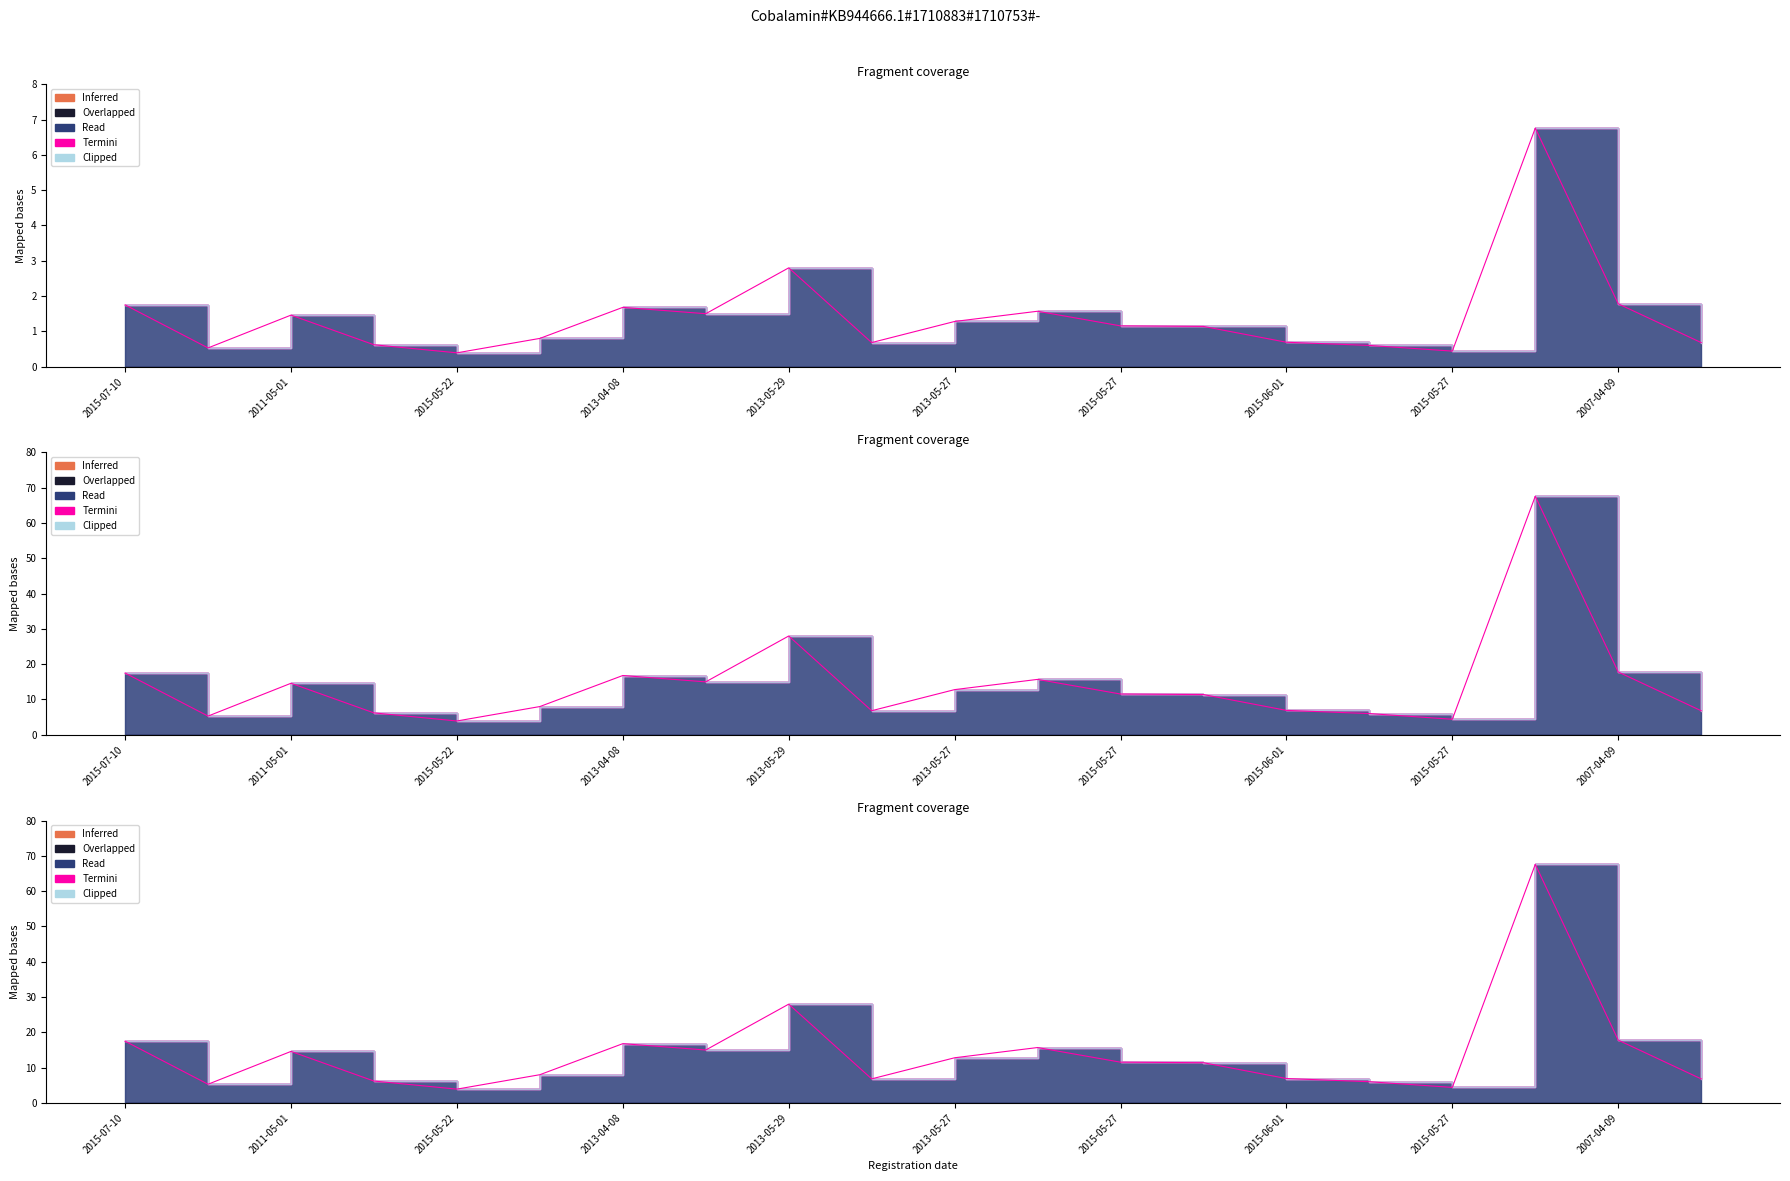

True or false: Overlapped has more than 2 points higher than both neighbors.

False